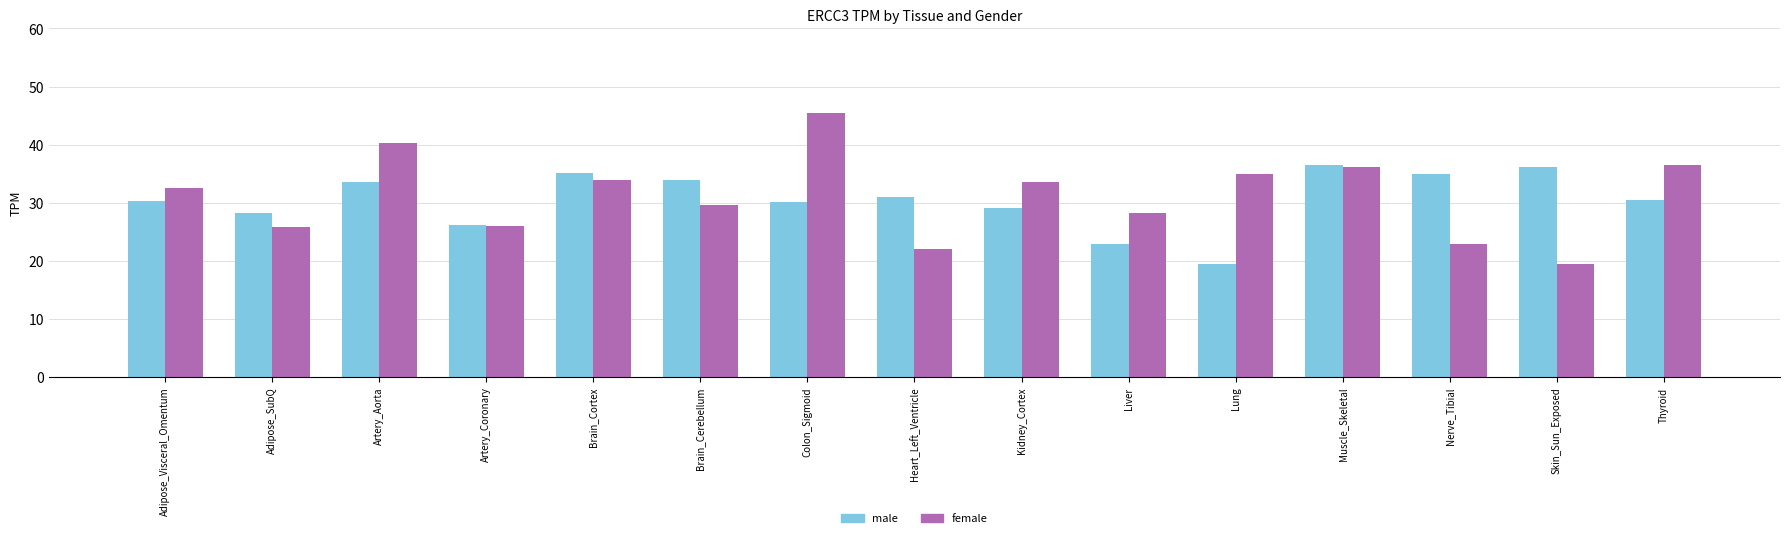

List the series in order of their peak value, lowest first.

male, female